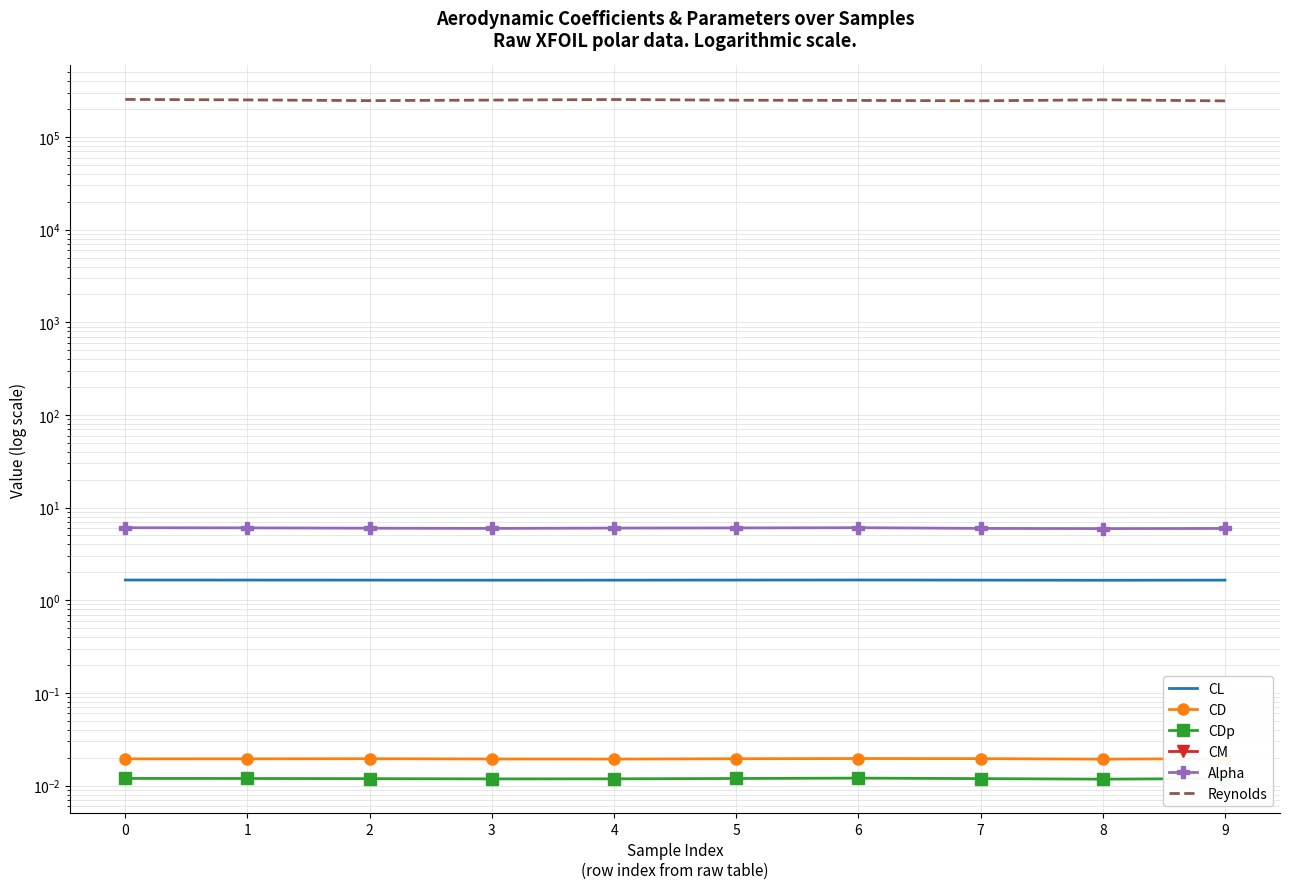

Reading left to right, list all the values displayed in this chart.

CL: 1.7	1.7	1.6	1.6	1.6	1.7	1.7	1.6	1.6	1.6
CD: 0.0	0.0	0.0	0.0	0.0	0.0	0.0	0.0	0.0	0.0
CDp: 0.0	0.0	0.0	0.0	0.0	0.0	0.0	0.0	0.0	0.0
CM: -0.2	-0.2	-0.2	-0.2	-0.2	-0.2	-0.2	-0.2	-0.2	-0.2
Alpha: 6.1	6.0	6.0	6.0	6.0	6.0	6.1	6.0	5.9	6.0
Reynolds: 254650.0	251671.0	247187.0	250526.0	254071.0	249822.0	248477.0	246185.0	252209.0	245629.0